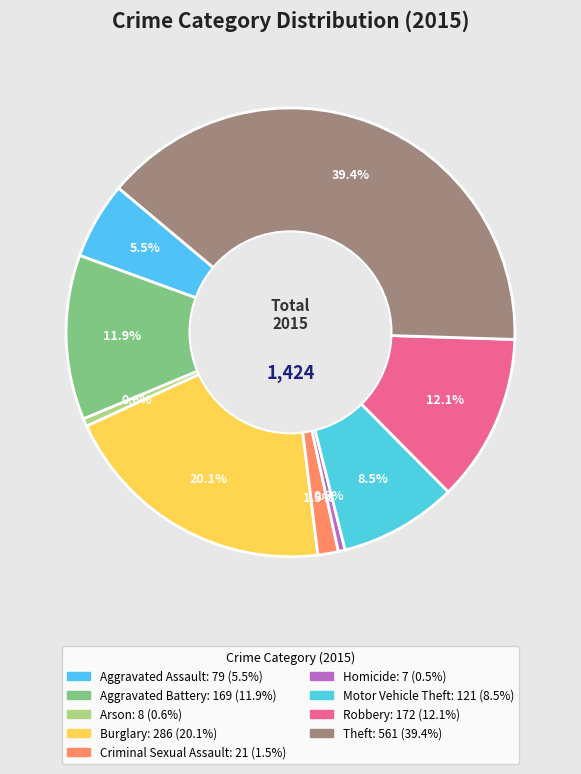

How many slices are in this pie chart?

9